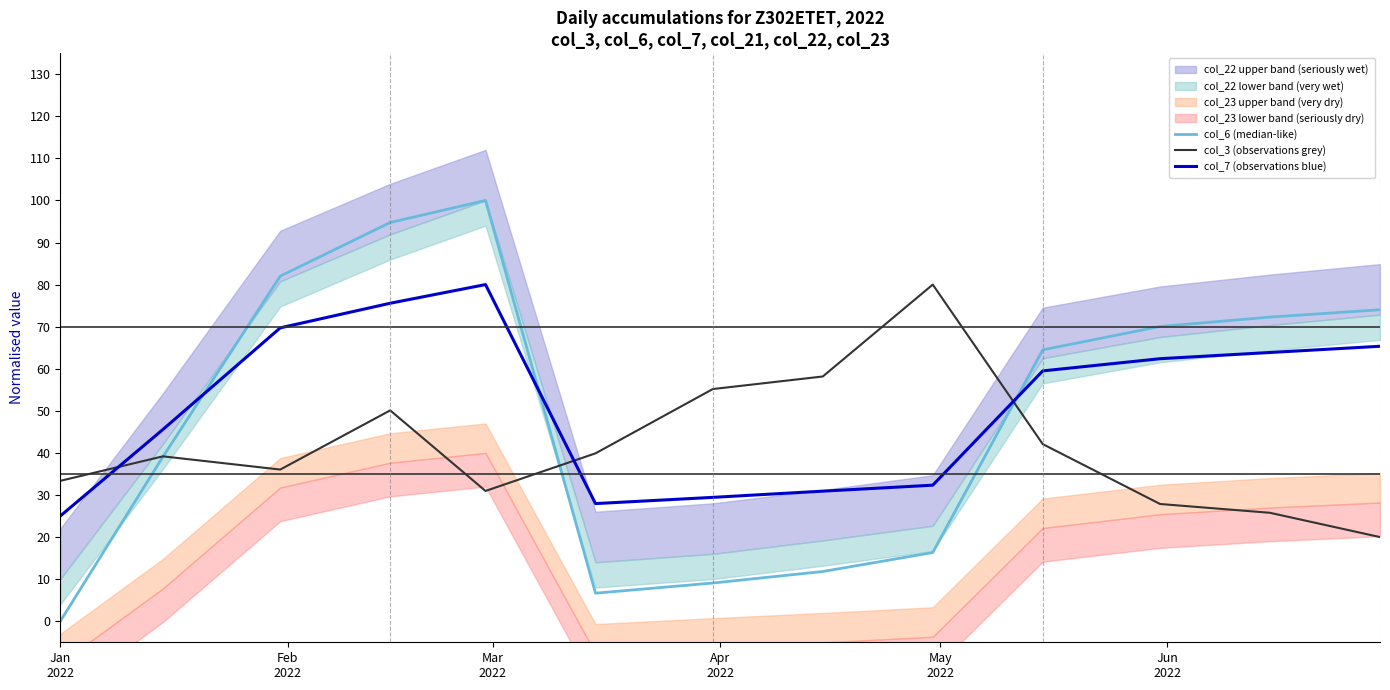

Which series has the largest total across all categories?

col_7 (observations blue)